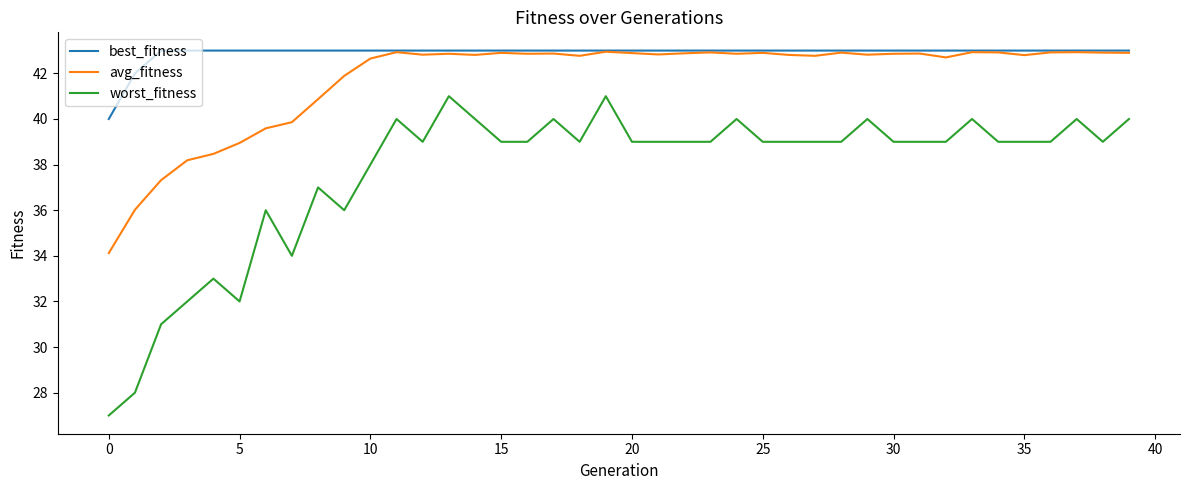

Which series has the largest total across all categories?

best_fitness